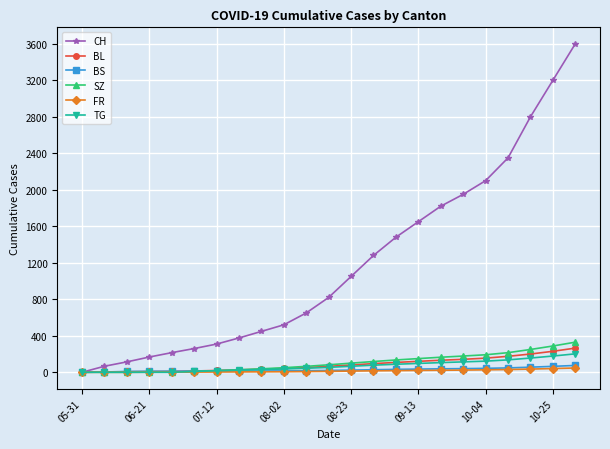

What are all the series names shown in the legend?

CH, BL, BS, SZ, FR, TG